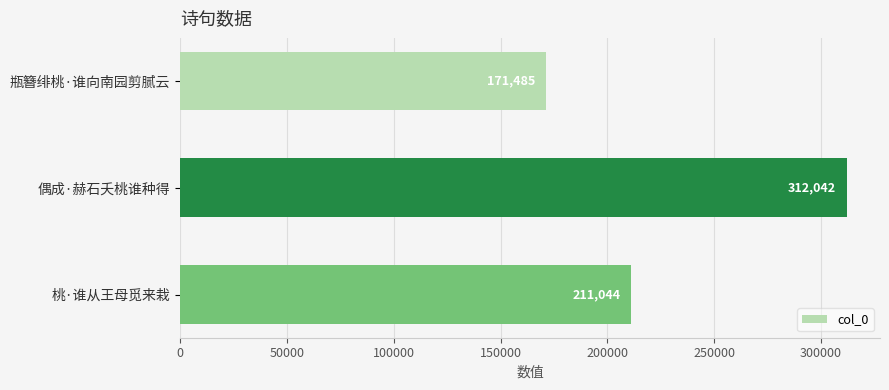

Does the chart contain any negative values?

No